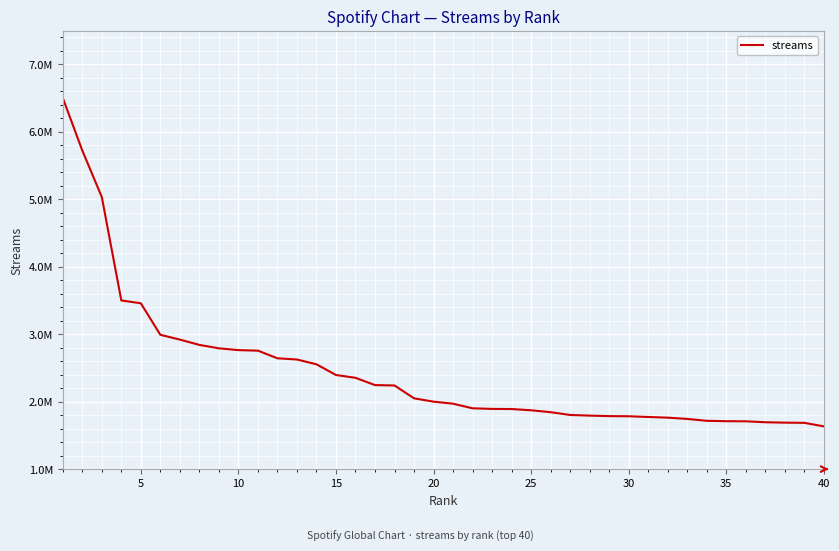

Does the chart display data point markers on the line(s)?

No